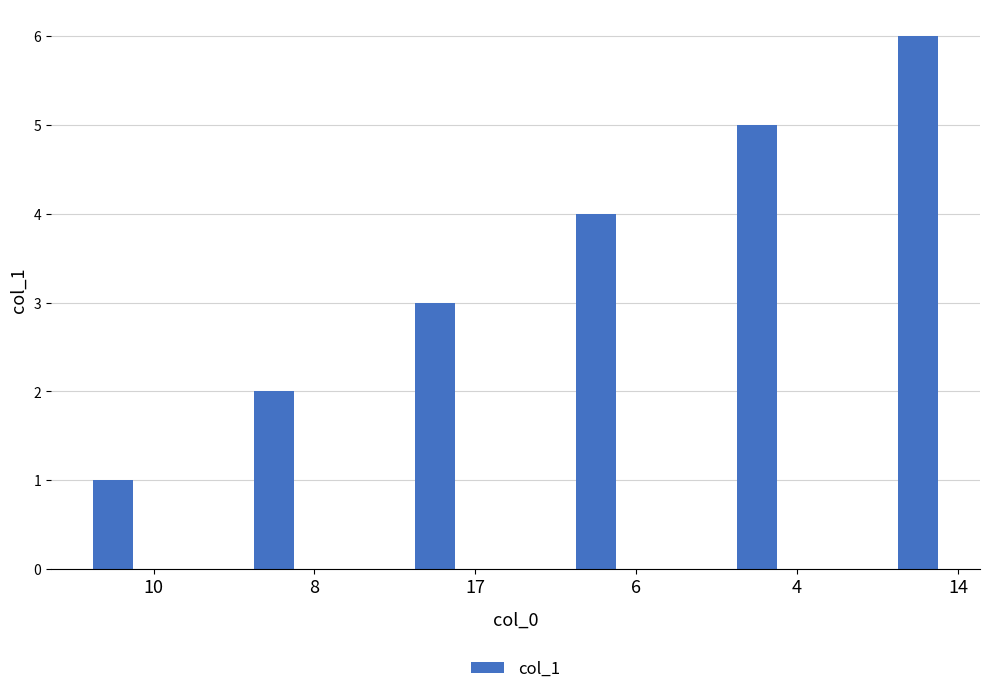

What is the approximate value at 17?

3